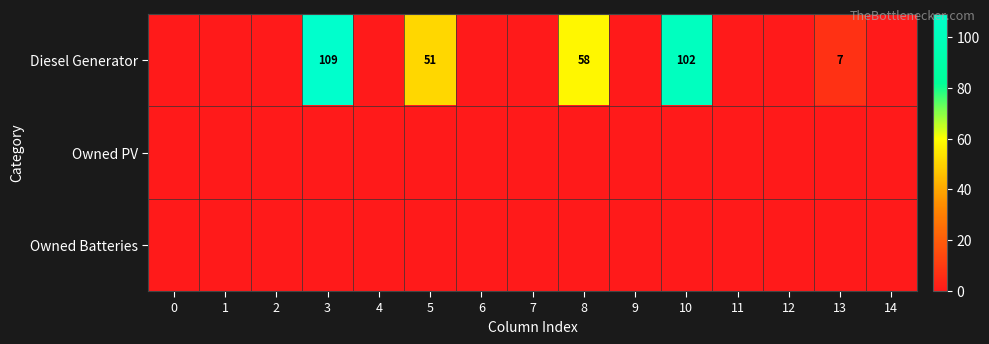

How many positive values does the Diesel Generator series have?

5